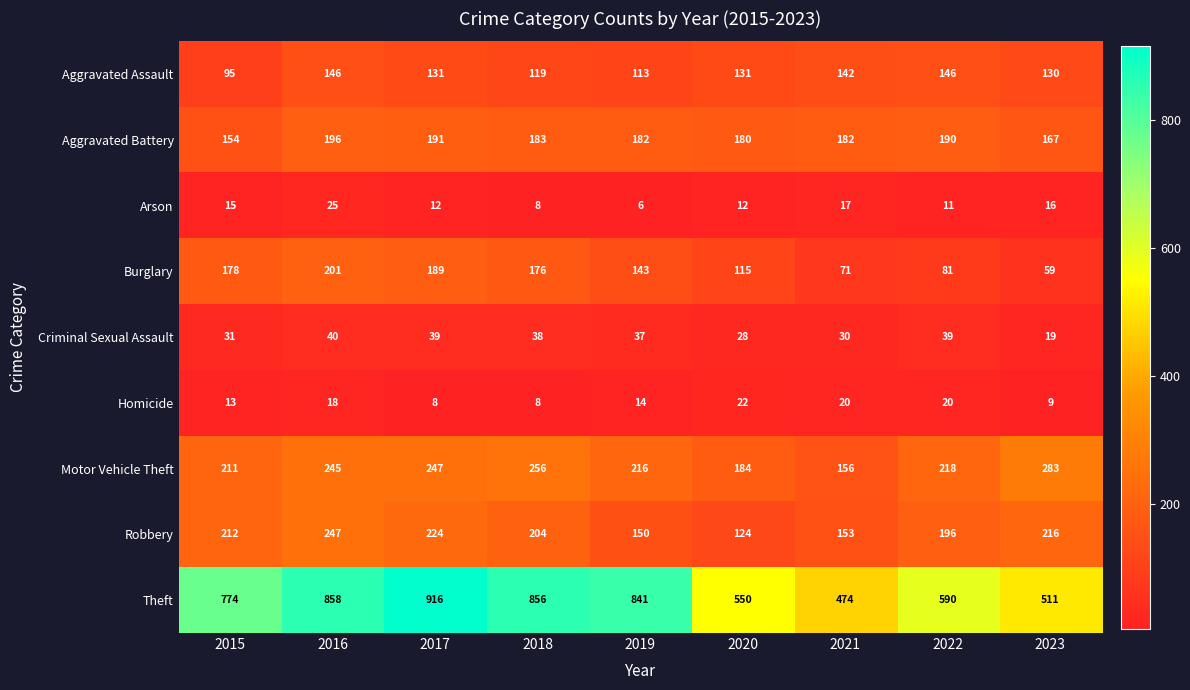

What is the spread (max minus min) of values at 2022?

579